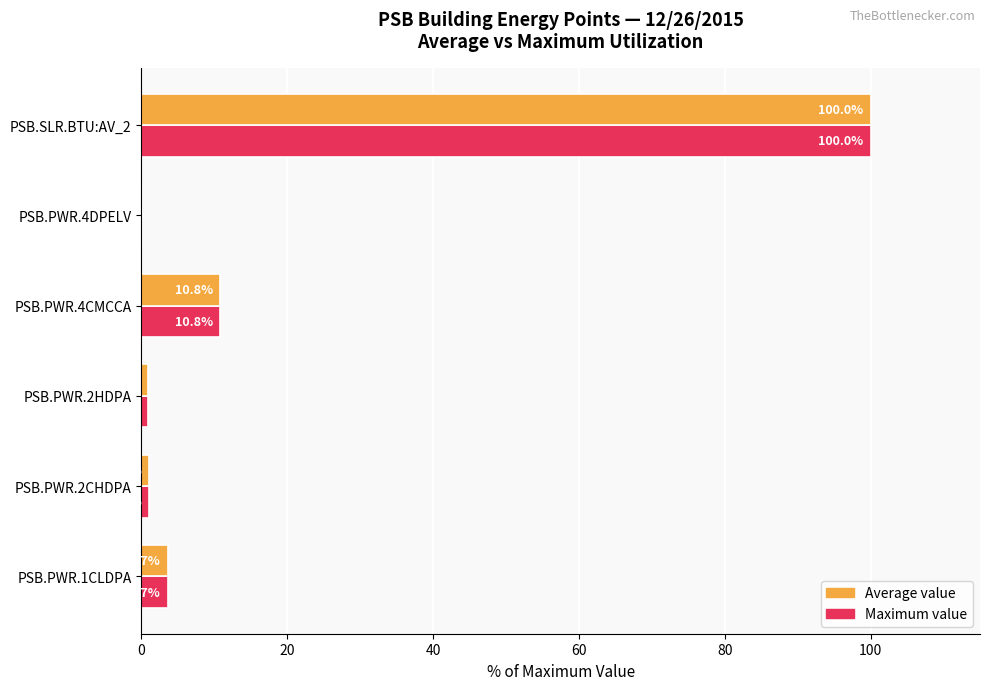

True or false: Maximum value has a value of 0.1 at PSB.PWR.4DPELV.

True